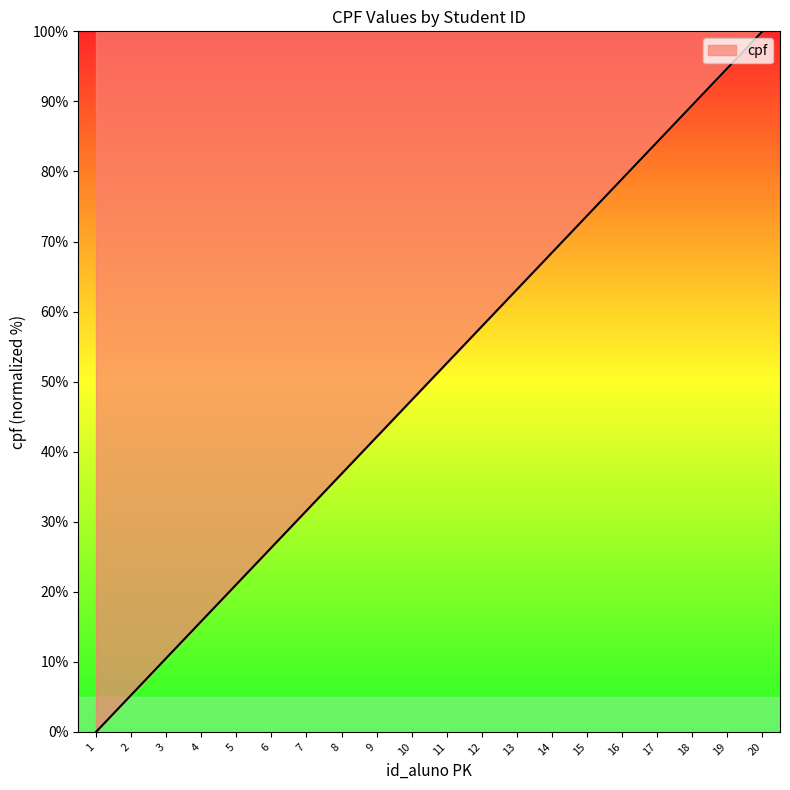

Which category has the highest value across all series?

20